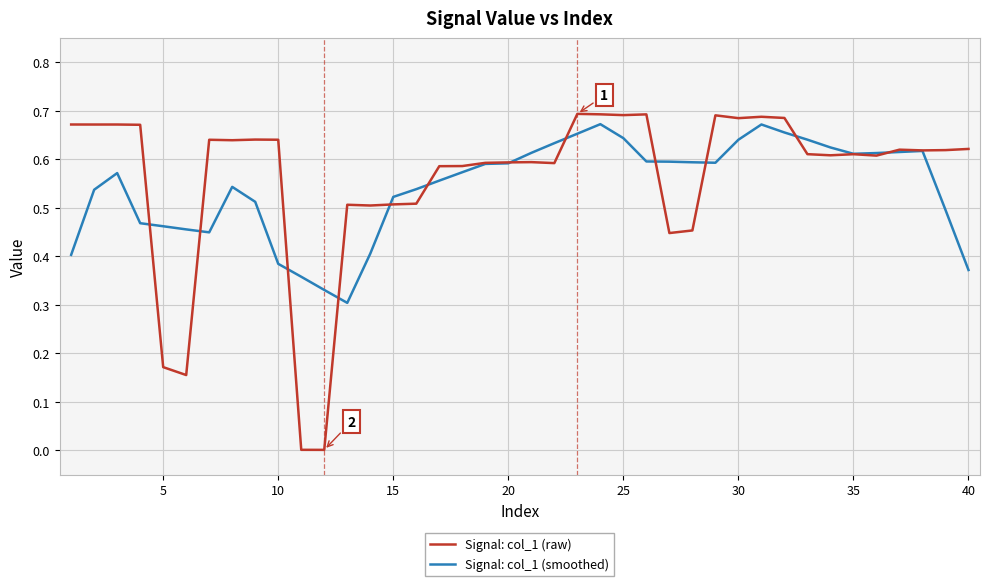

Which series has the widest spread of values?

Signal: col_1 (raw)